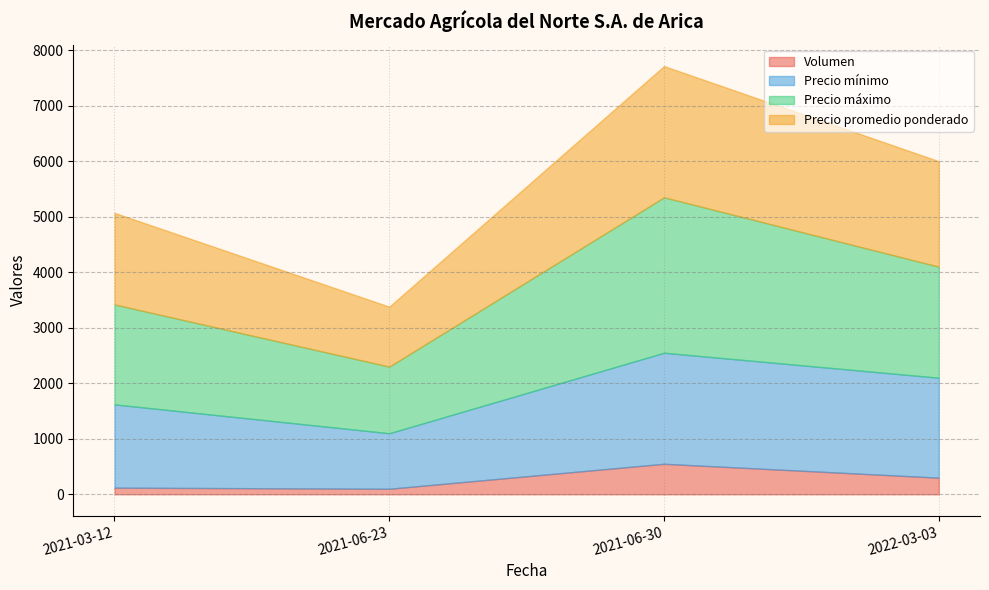

List the series in order of their peak value, lowest first.

Volumen, Precio mínimo, Precio promedio ponderado, Precio máximo